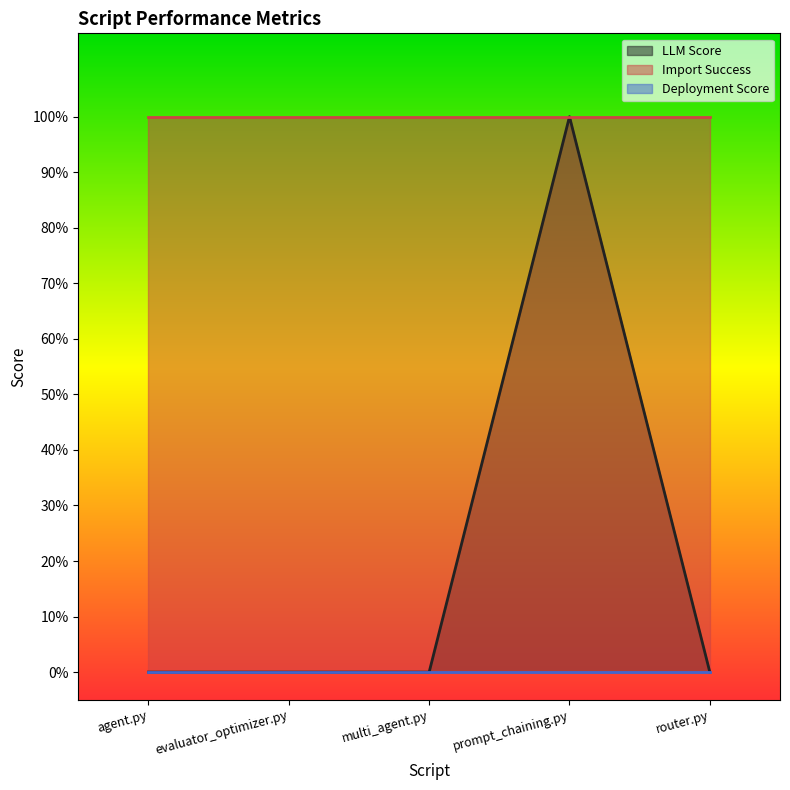

Reading left to right, what are all the values shown in this chart?

LLM Score: 0	0	0	1	0
Import Success: 1	1	1	1	1
Deployment Score: 0	0	0	0	0